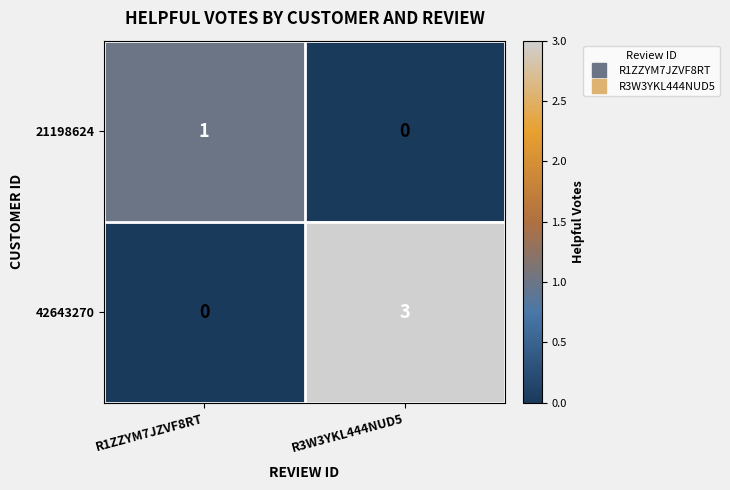

How many values in the 42643270 series are below 3?

1